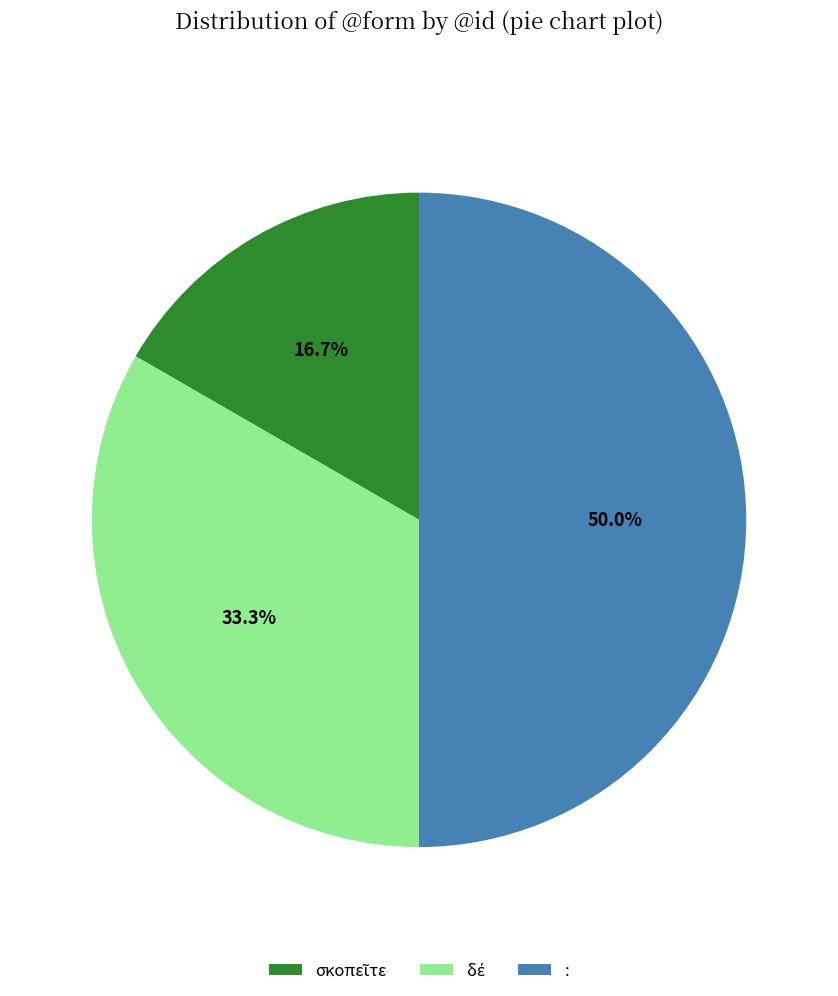

Which slice is the largest?

: